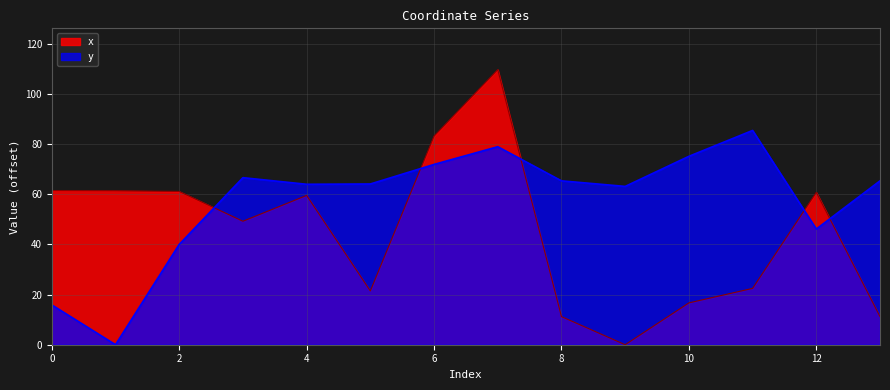

How many lines are shown in the chart?

2